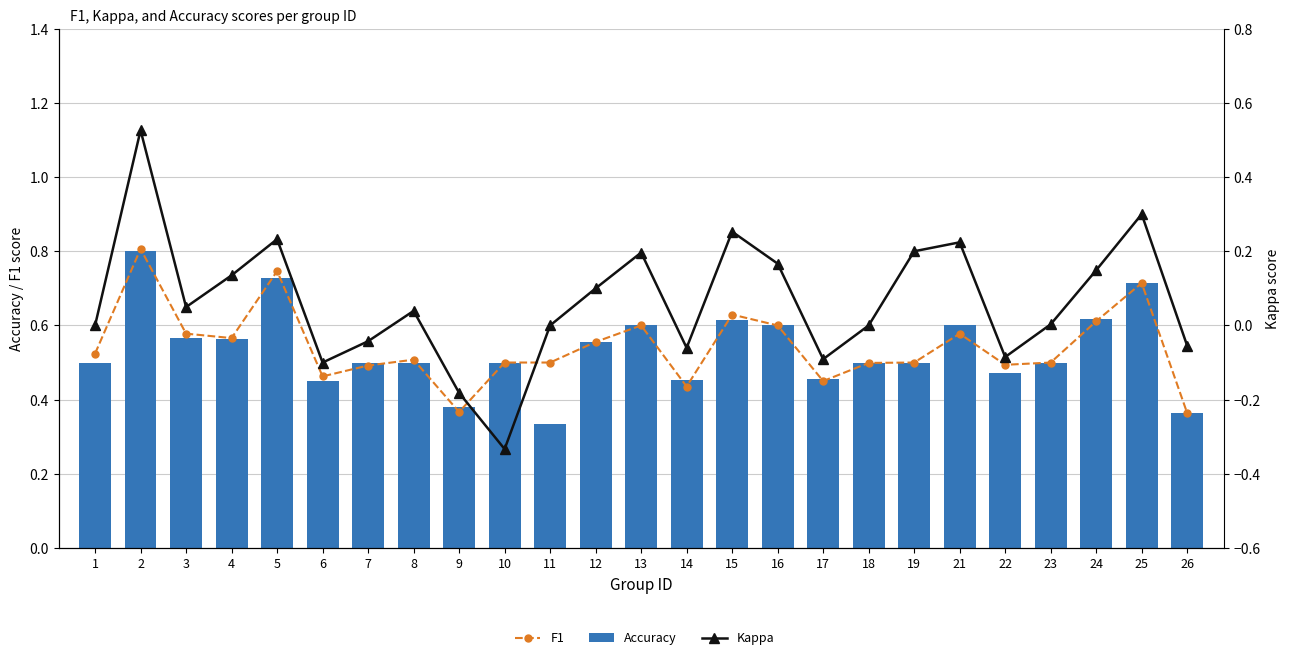

What is the spread (max minus min) of values at 8?

0.5